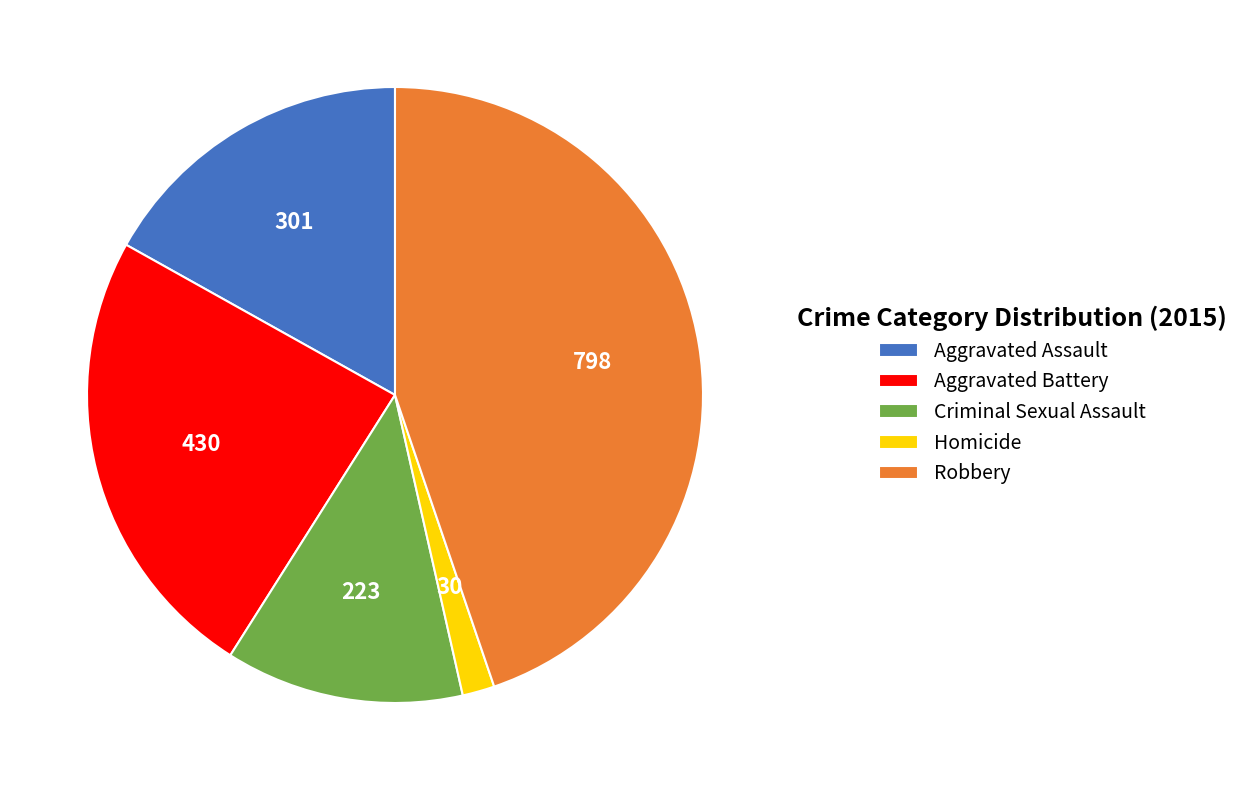

How many segments does this pie chart have?

5